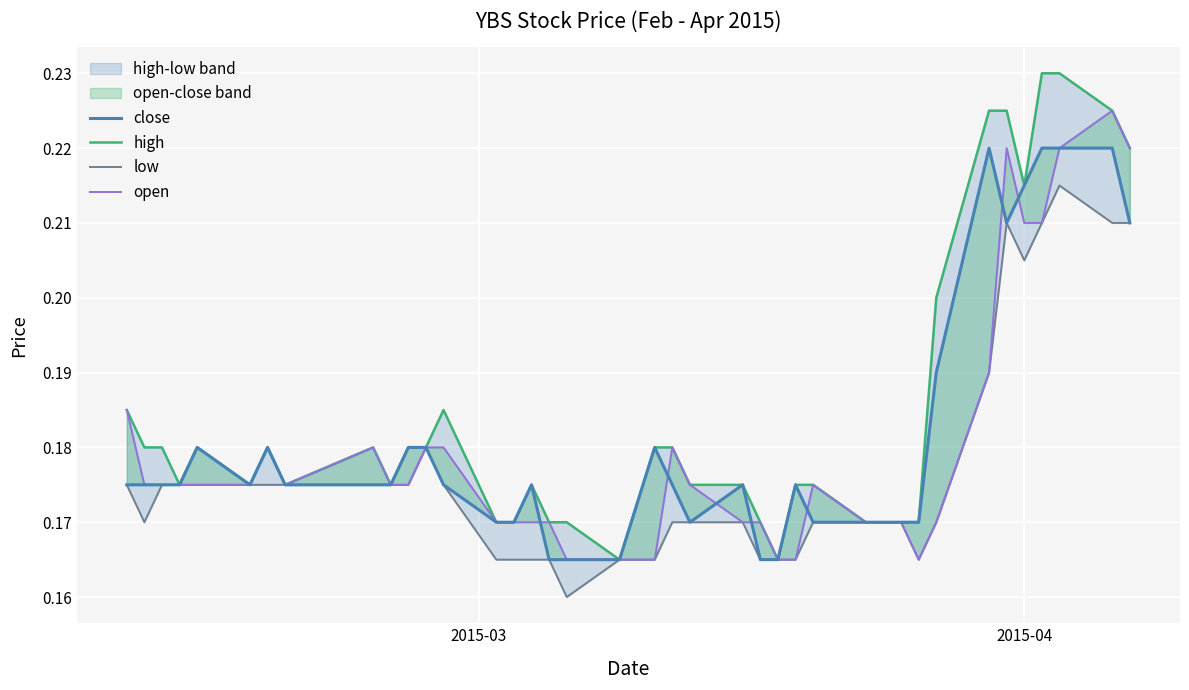

What is the value of the high point at the 30th from the left?

0.2